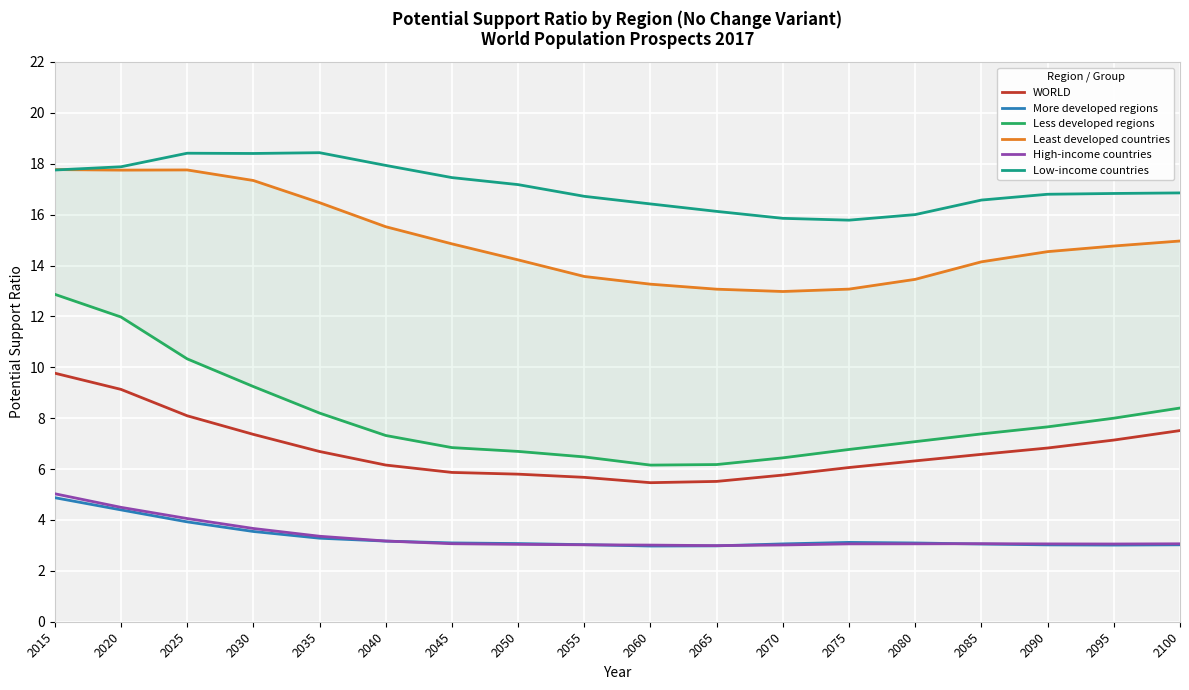

What is the value of the Less developed regions point at the 10th from the left?

6.2